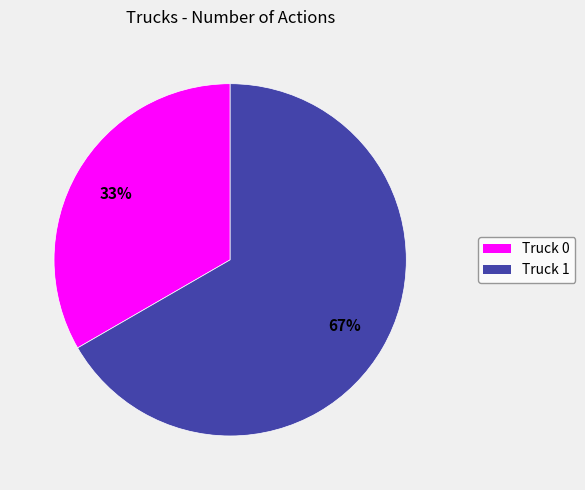

Combined, do Truck 0 and Truck 1 account for over 50%?

Yes